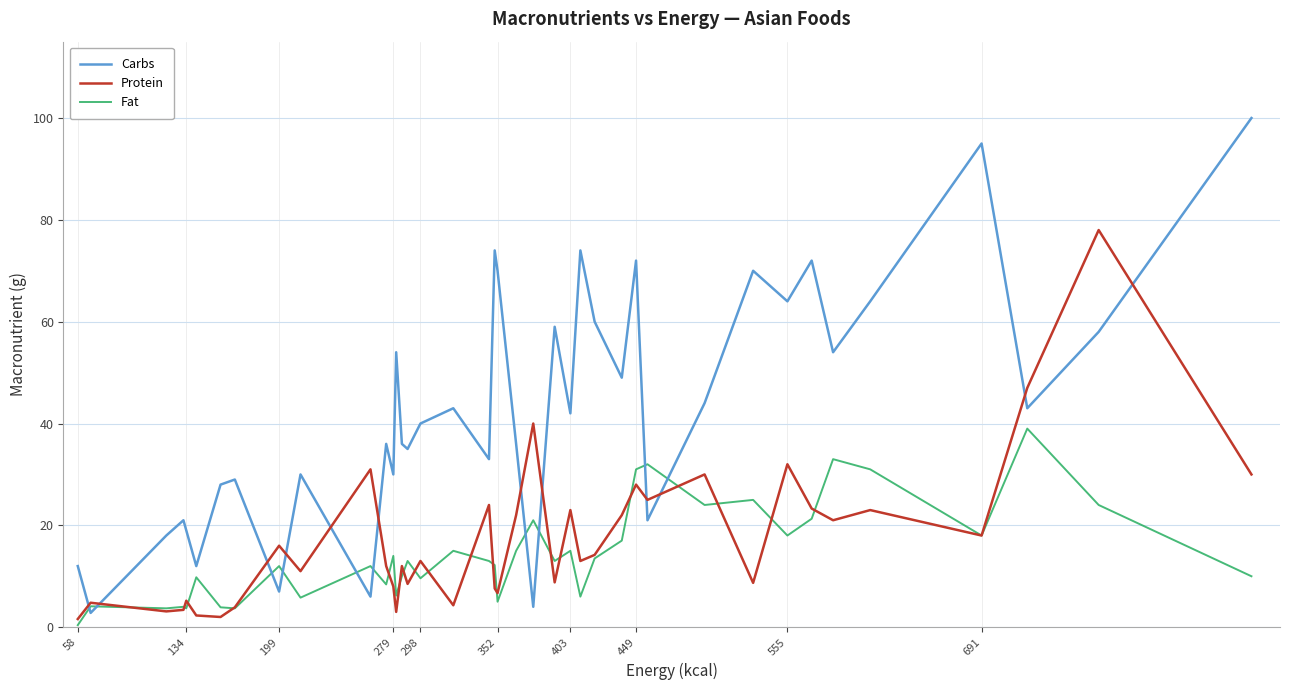

Which series has the widest spread of values?

Carbs